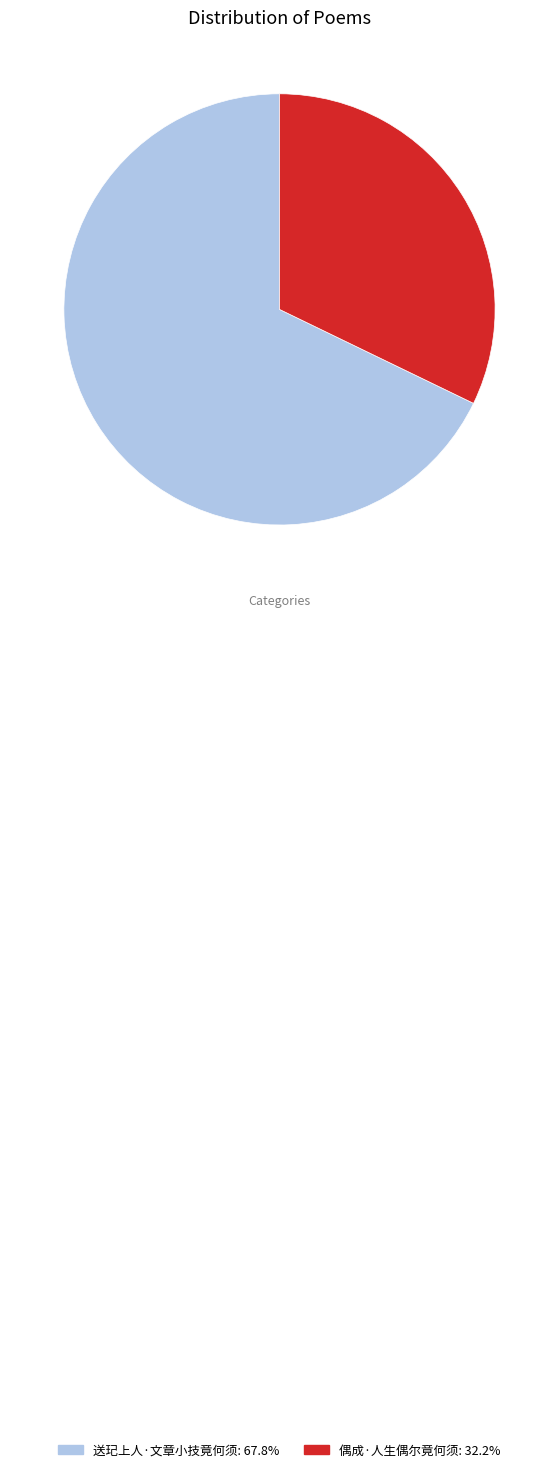

Approximately how many times larger is the value at 送玘上人·文章小技竟何须 compared to 偶成·人生偶尔竟何须?

2.1